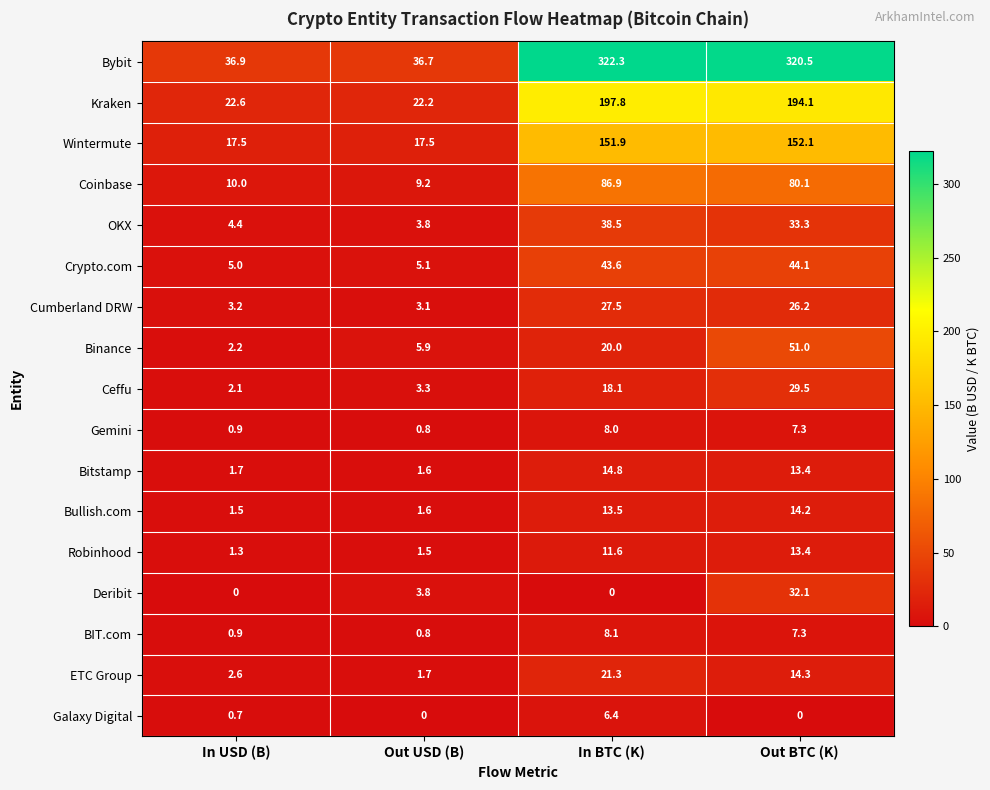

At how many categories does at least one series exceed 251?

2